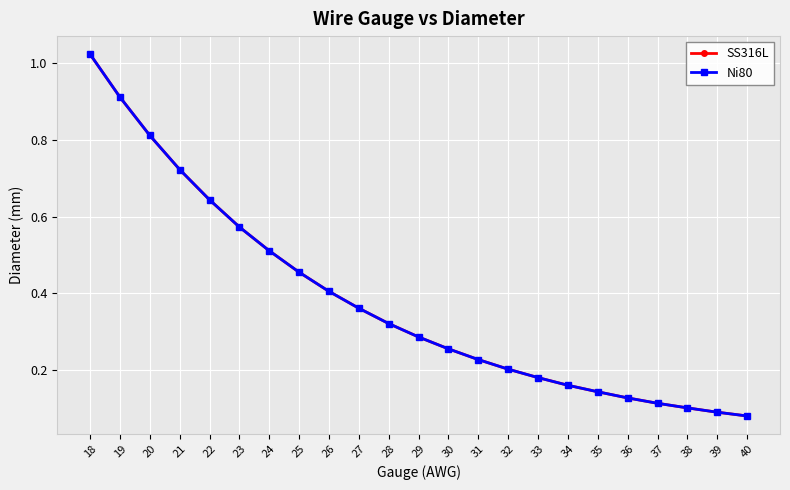

The value of Ni80 at 35 is 0.1. True or false?

True